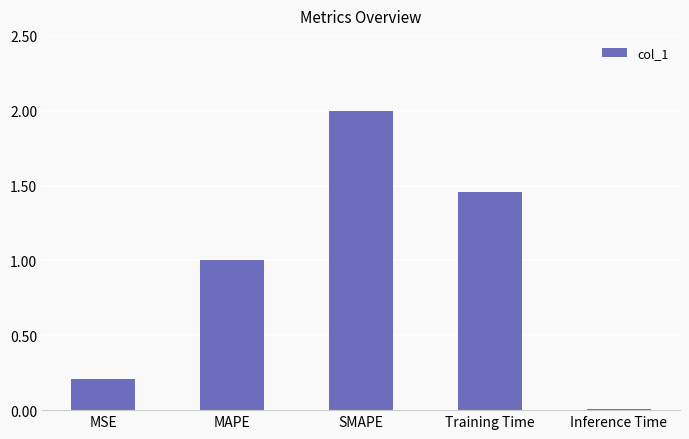

What is the sum of the values at SMAPE and Training Time?

3.5